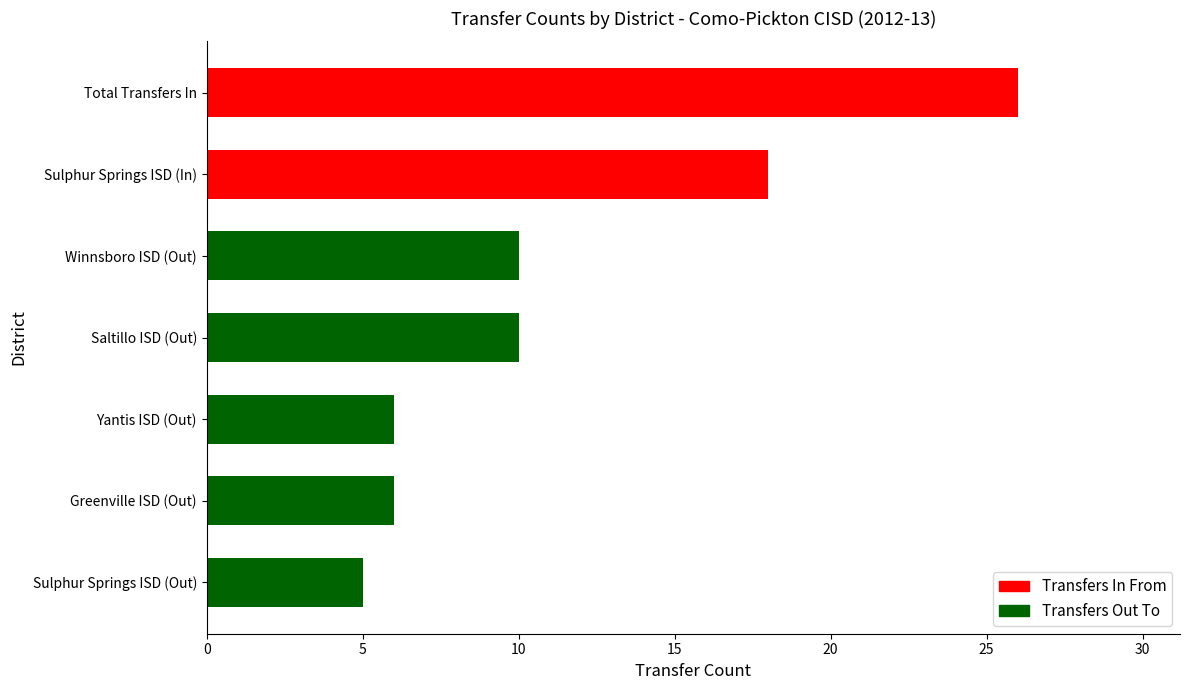

Approximately how many times larger is the value at Saltillo ISD (Out) compared to Greenville ISD (Out)?

1.7